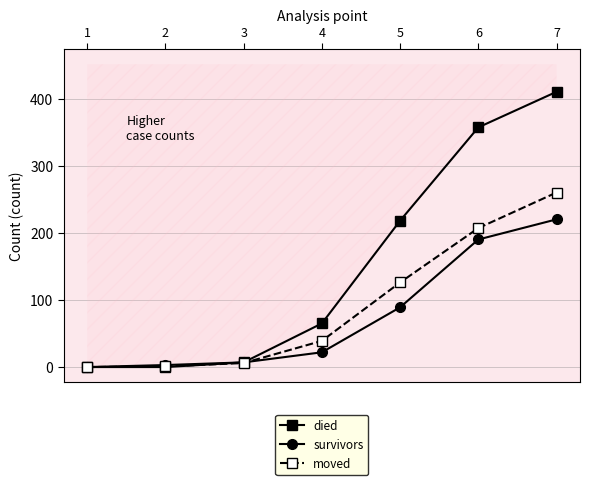

At which label is survivors closest to 110?

5